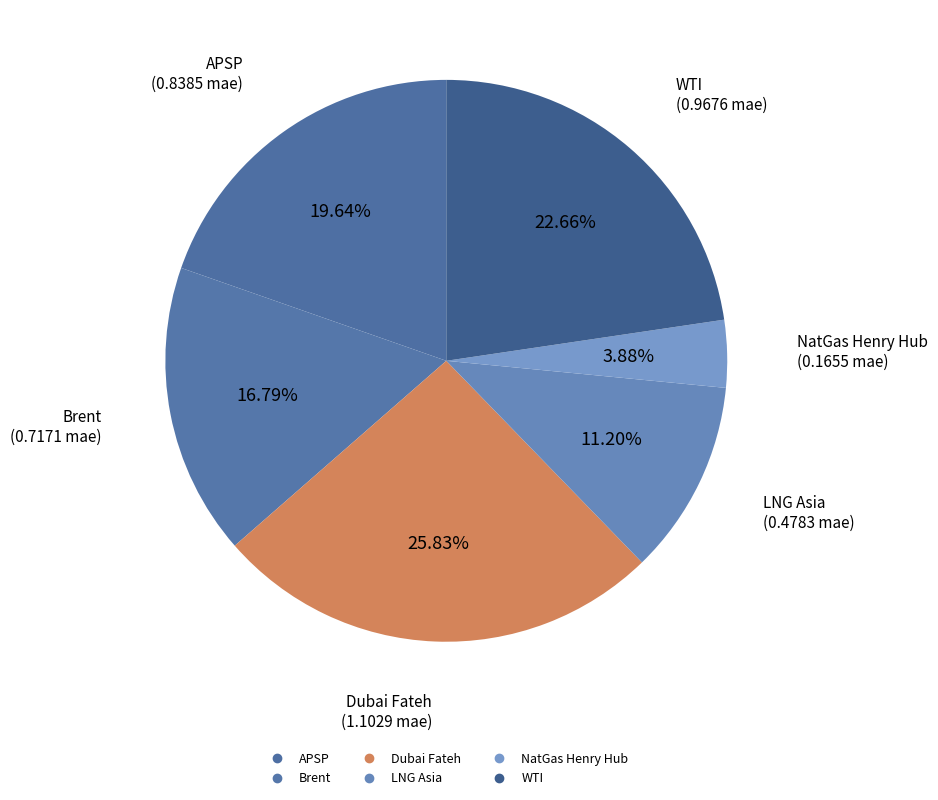

To the nearest percent, what percentage of the pie is NatGas Henry Hub?

4%